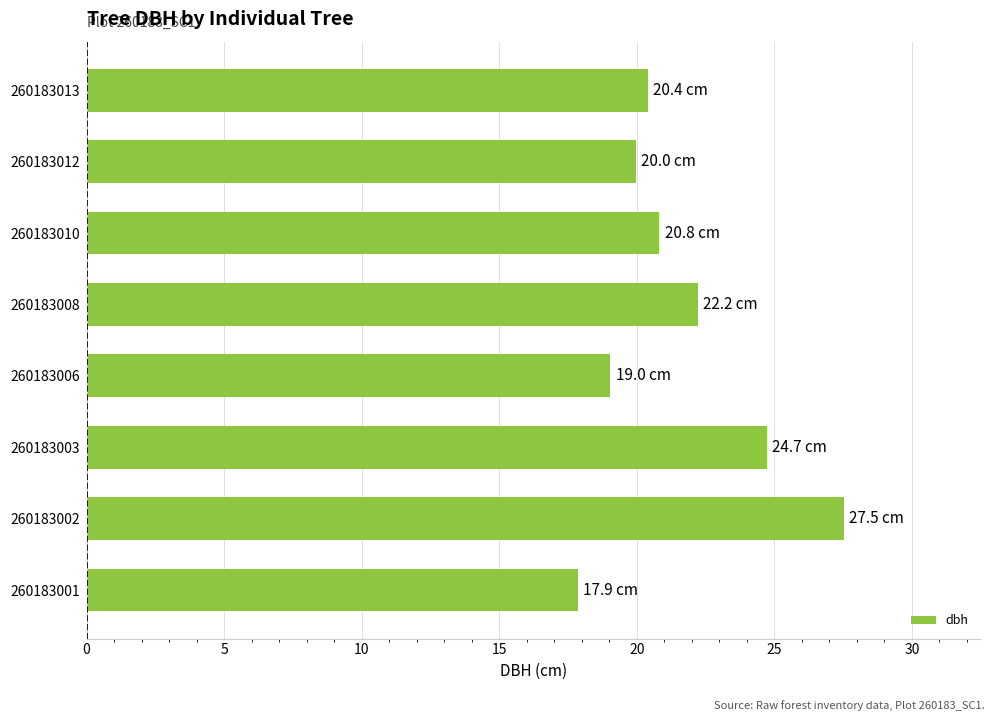

At which label is the value closest to 22?

260183008